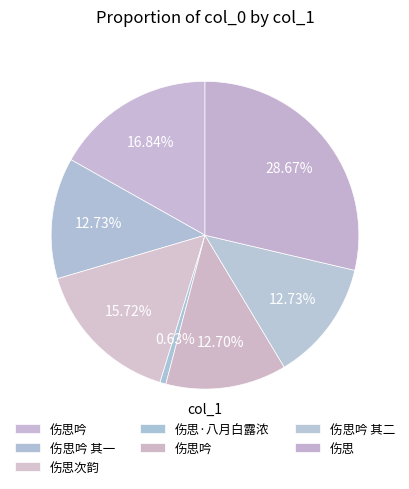

Count the number of slices in the pie.

7